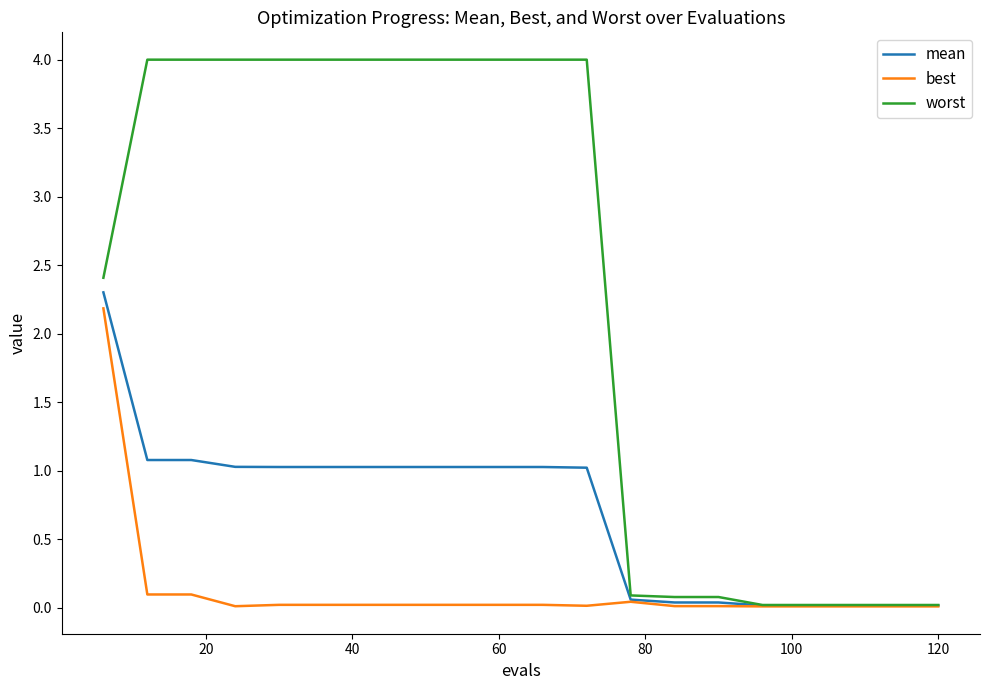

What are all the series names shown in the legend?

mean, best, worst